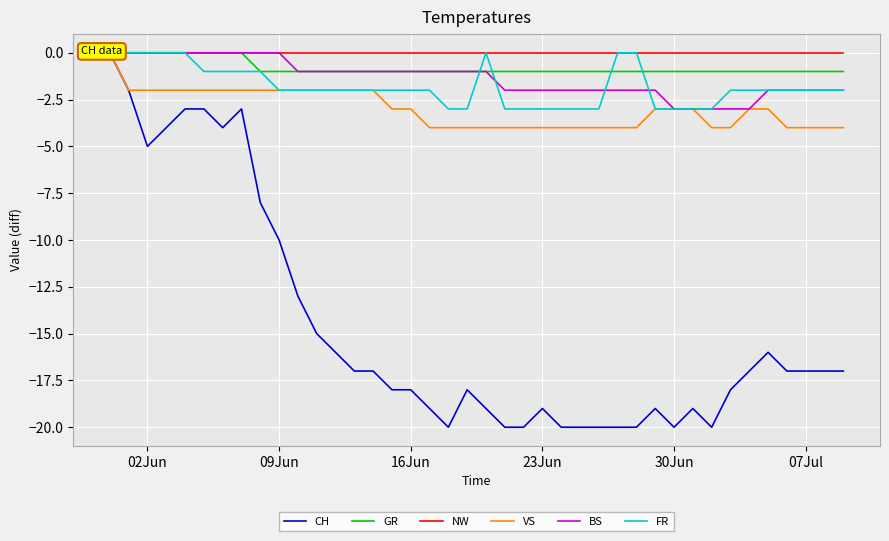

What is the difference between the maximum and second lowest values in the FR series?

3